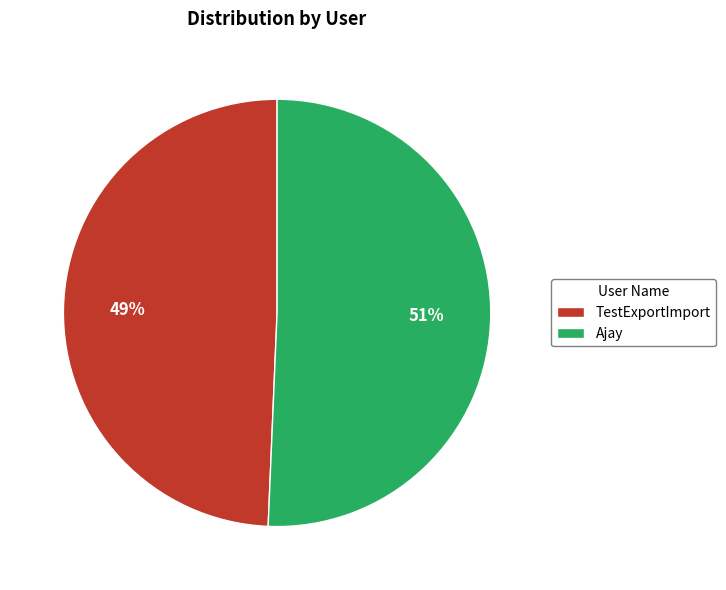

How many segments does this pie chart have?

2